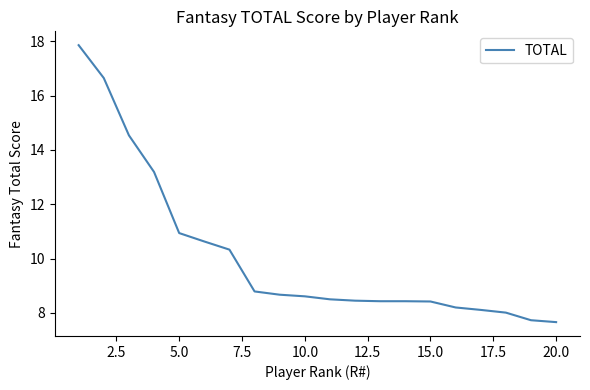

What is the greatest value displayed?

17.9